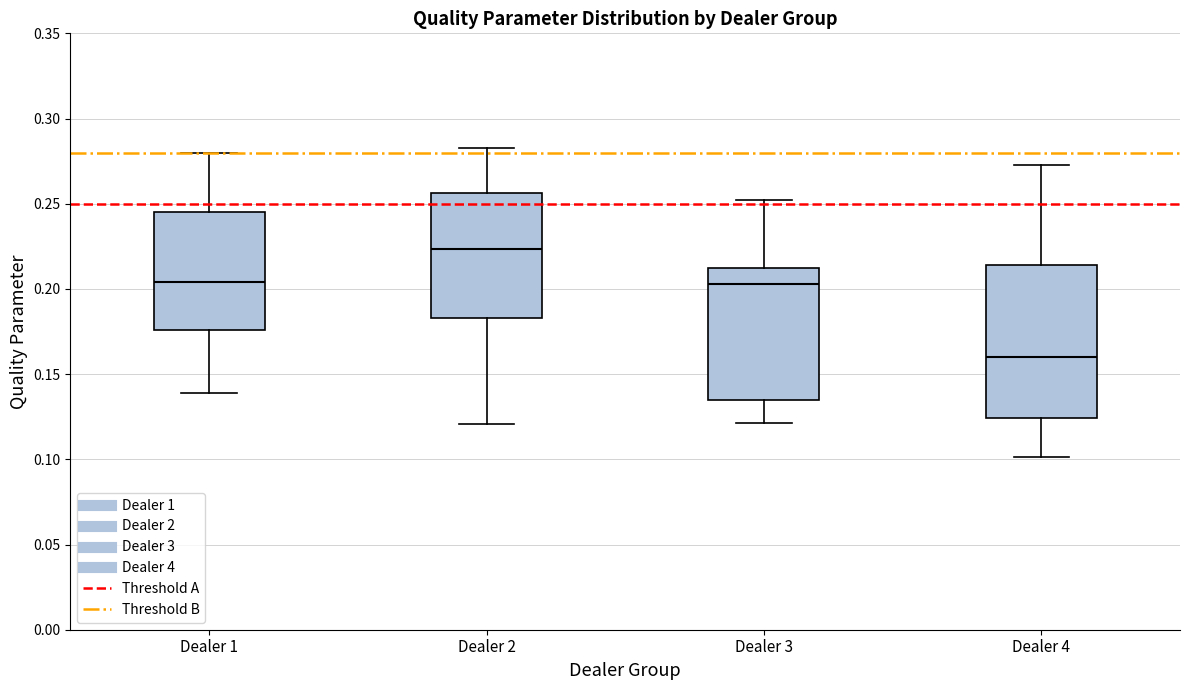

Comparing the boxes themselves (not the whiskers), which one is the tallest?

Dealer 4